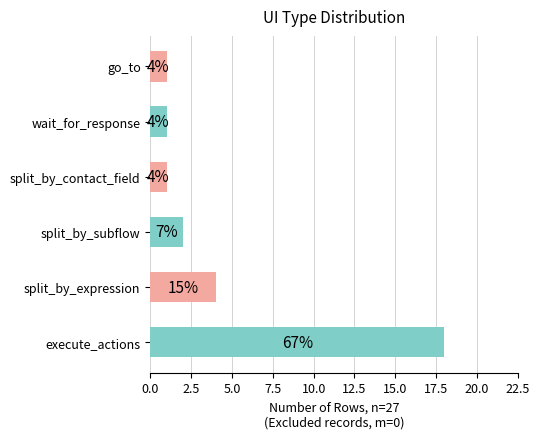

Are the bars grouped side by side (vs. stacked)?

No